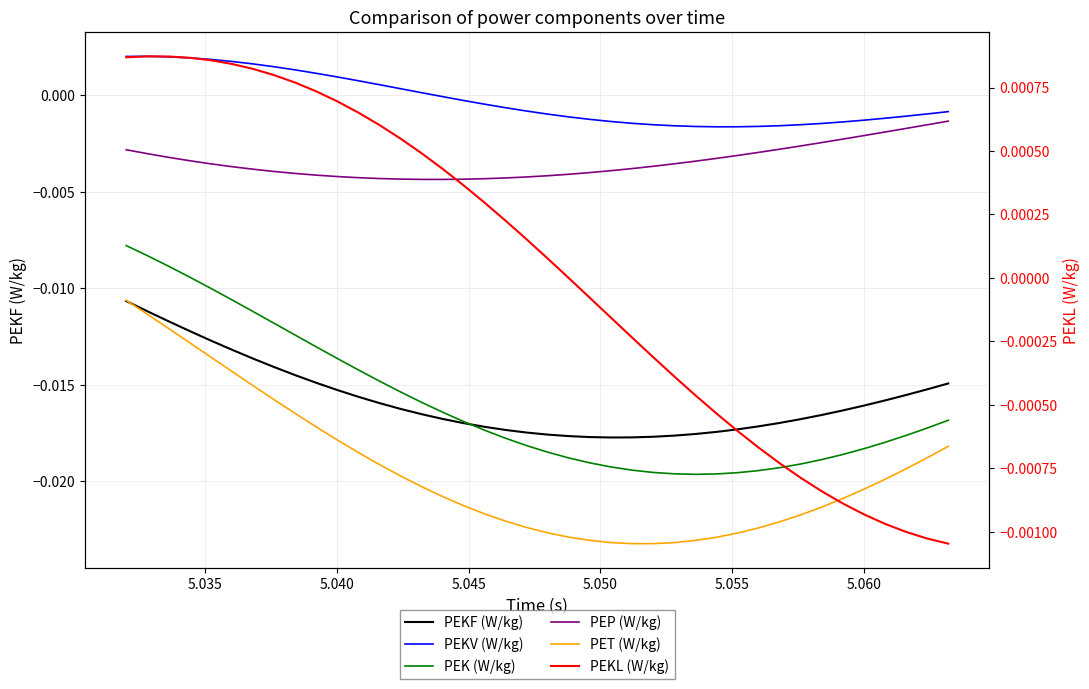

What are all the series names shown in the legend?

PEKF (W/kg), PEKV (W/kg), PEK (W/kg), PEP (W/kg), PET (W/kg), PEKL (W/kg)